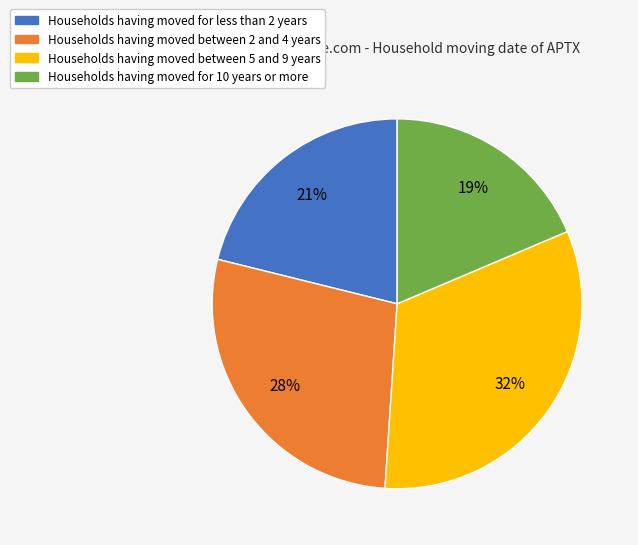

How many slices are in this pie chart?

4